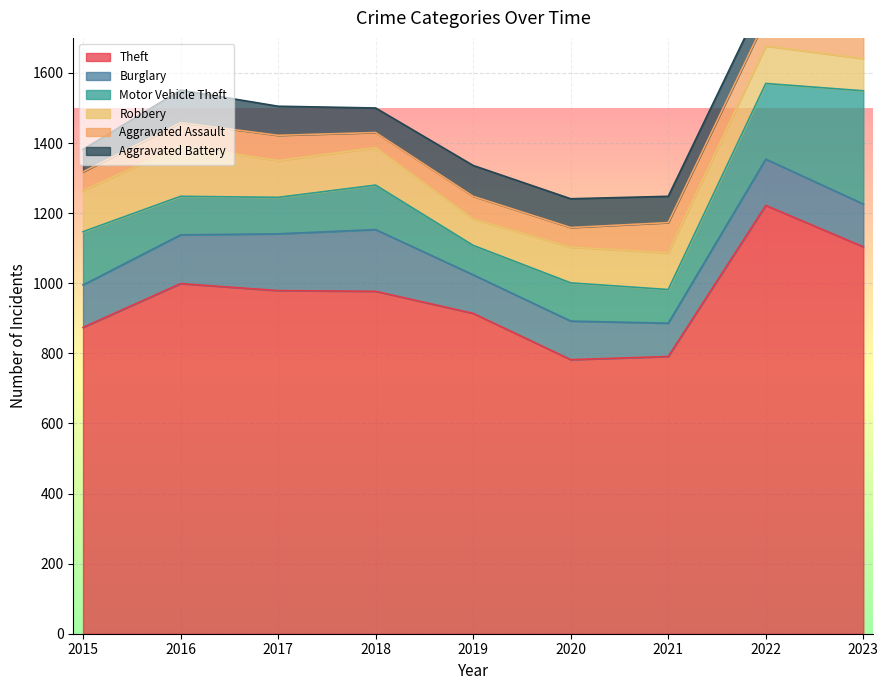

How many data points does each series have?

9